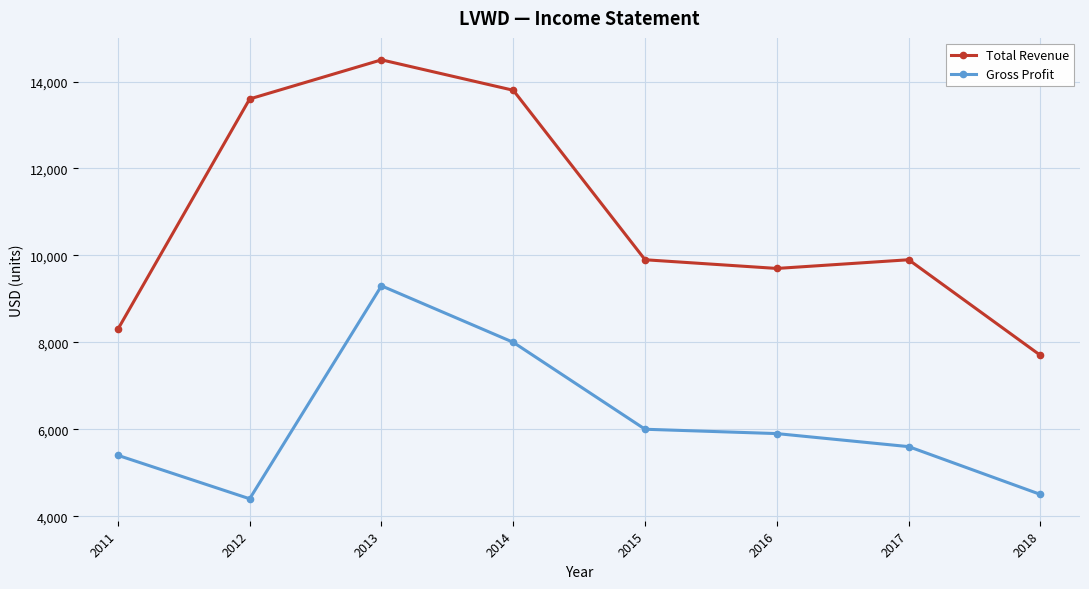

Where does the Gross Profit series first go above 5900?

2013